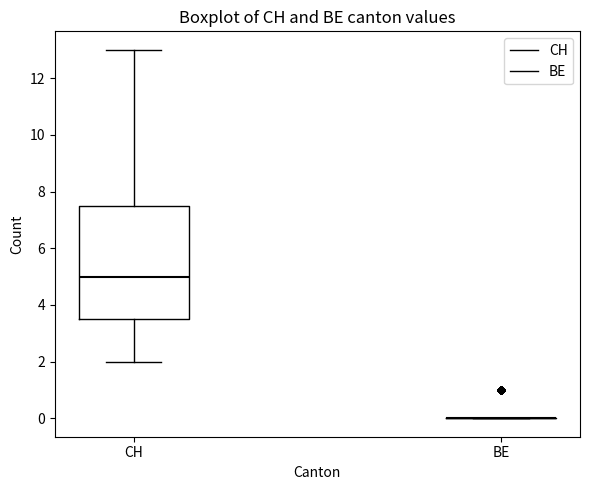

Which box is the tallest, from its lower edge to its upper edge?

CH